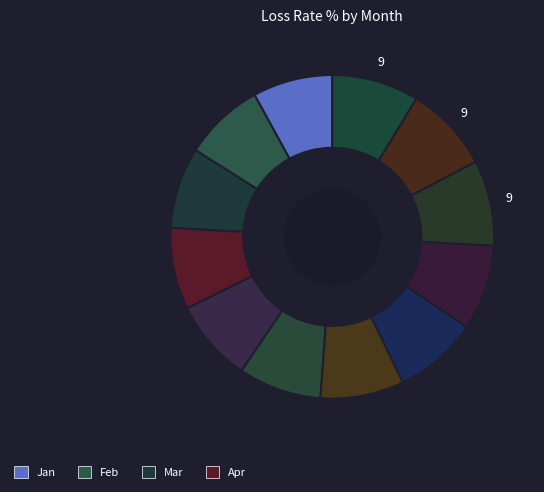

Count the number of slices in the pie.

12